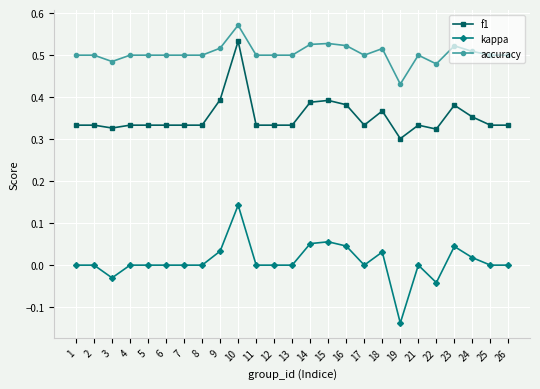

What is the sum of all accuracy values?

12.6